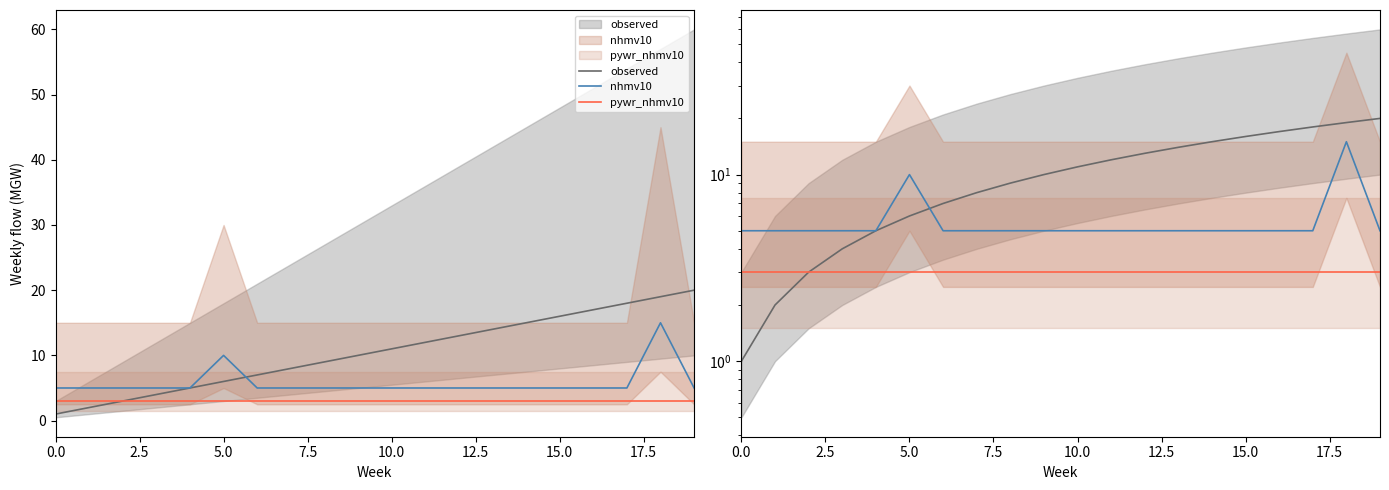

Reading left to right, extract all data points from this chart.

observed: 1	2	3	4	5	6	7	8	9	10	11	12	13	14	15	16	17	18	19	20
nhmv10: 5	5	5	5	5	10	5	5	5	5	5	5	5	5	5	5	5	5	15	5
pywr_nhmv10: 3	3	3	3	3	3	3	3	3	3	3	3	3	3	3	3	3	3	3	3